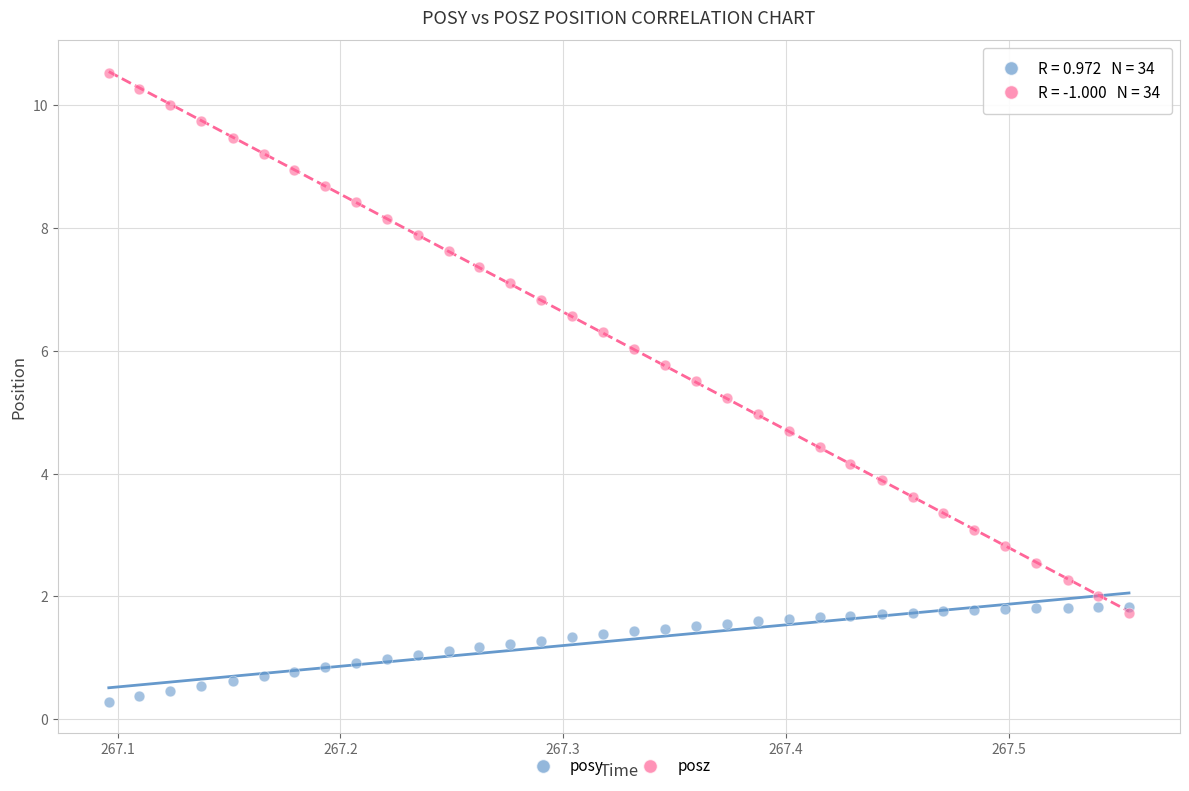

Which series contains the highest Y value?

posz